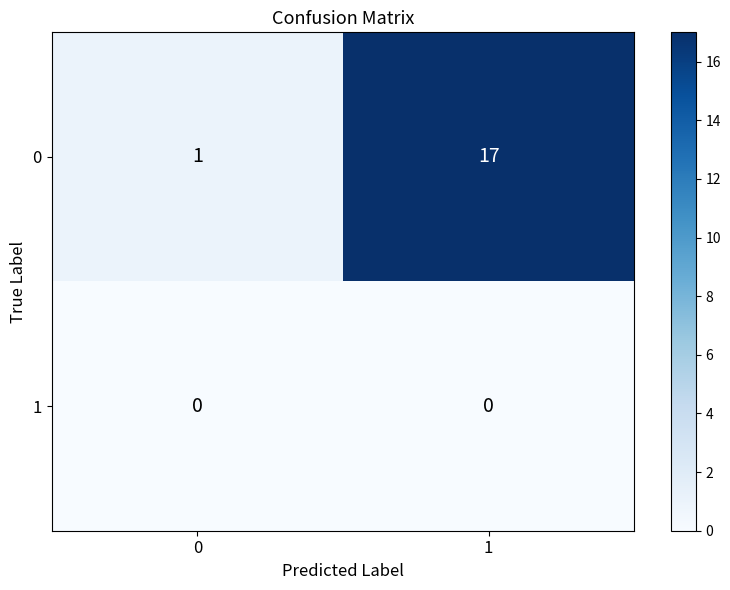

What is the total value across all series at 0?

1